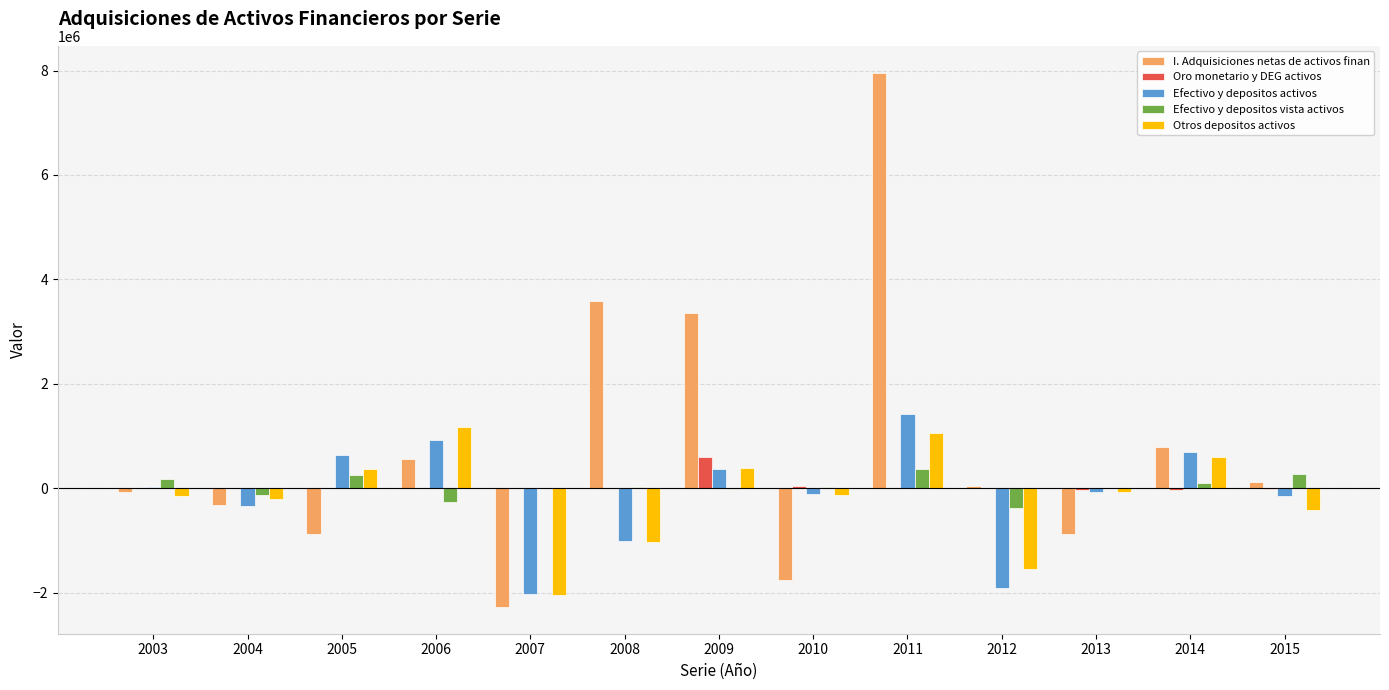

At which category is the sum across all series the highest?

2011